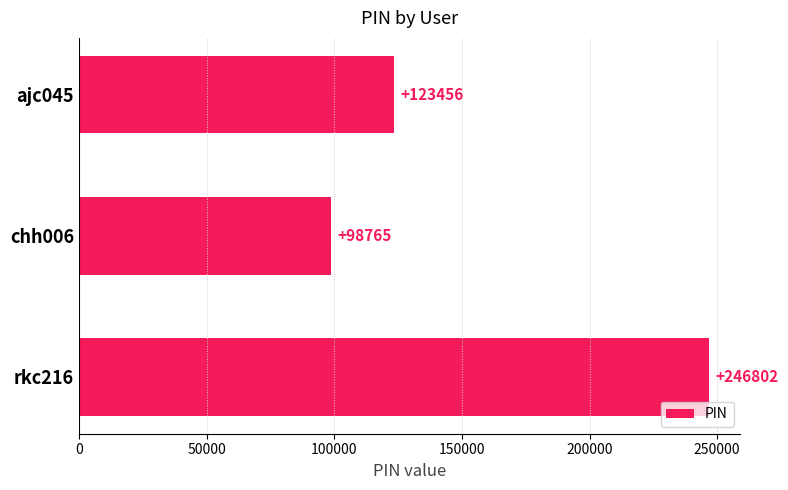

What is the value of the 2nd bar from the top?

98765